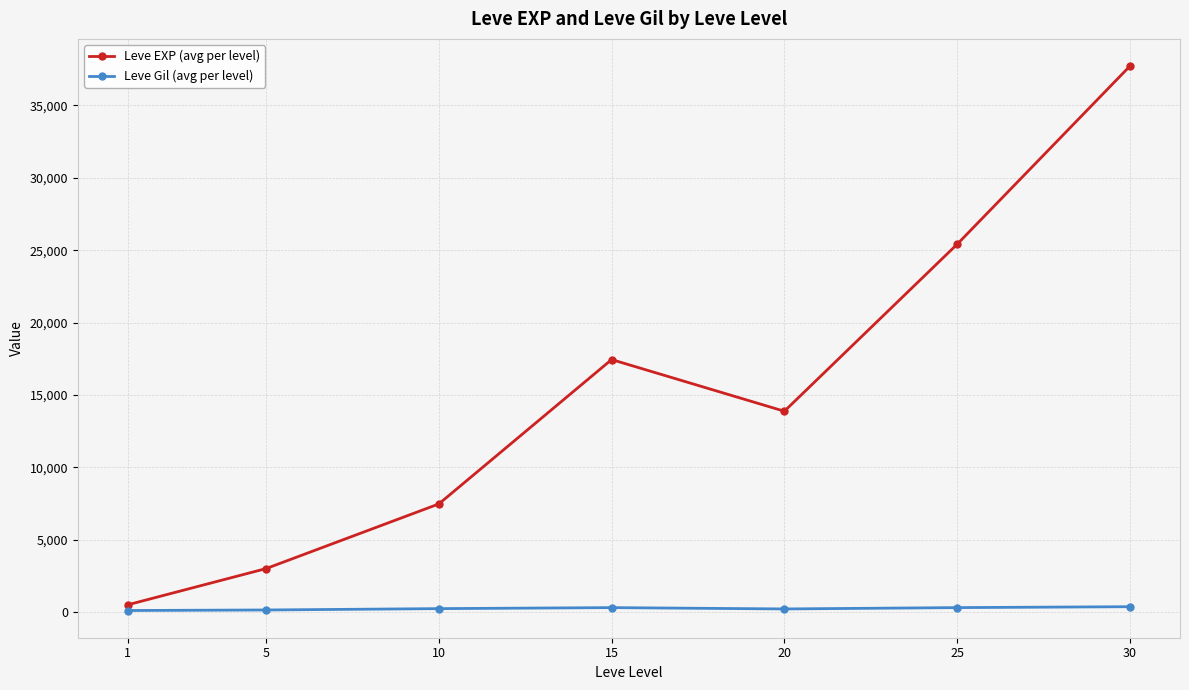

Where does the Leve Gil (avg per level) series first go above 242?

10